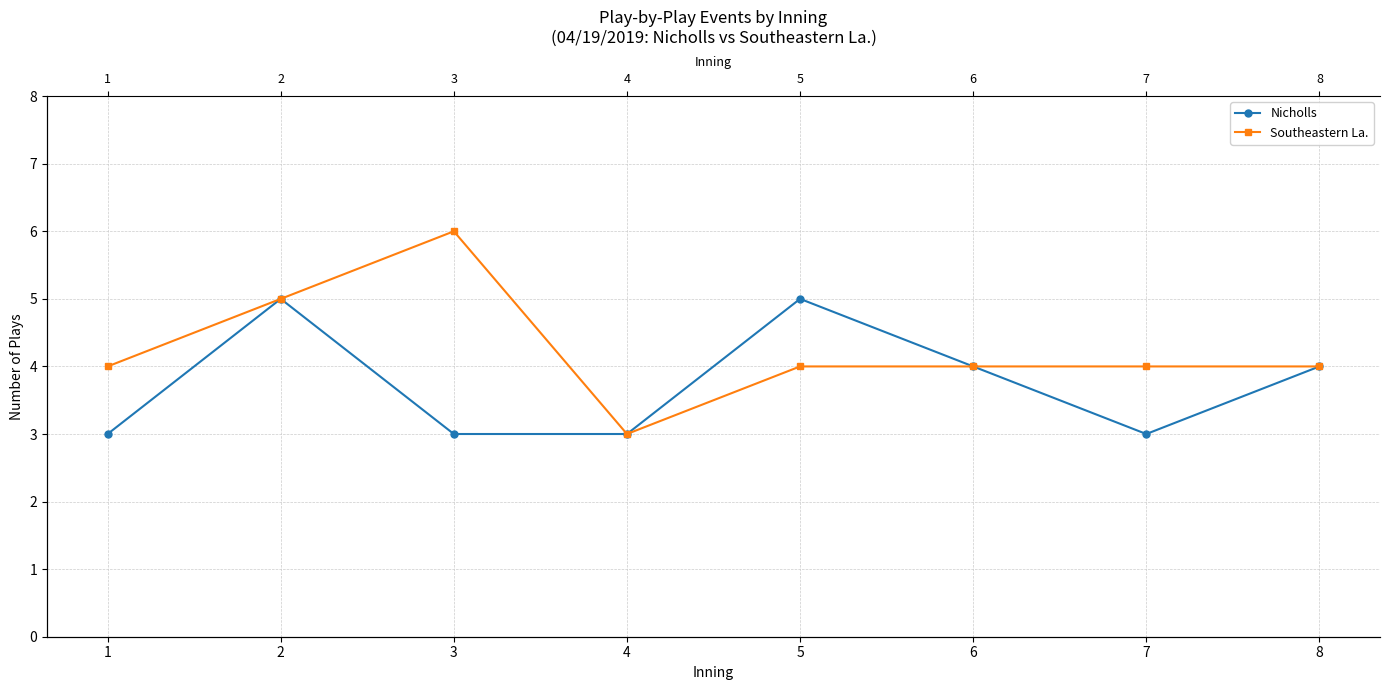

What is the highest value of the Southeastern La. series?

6